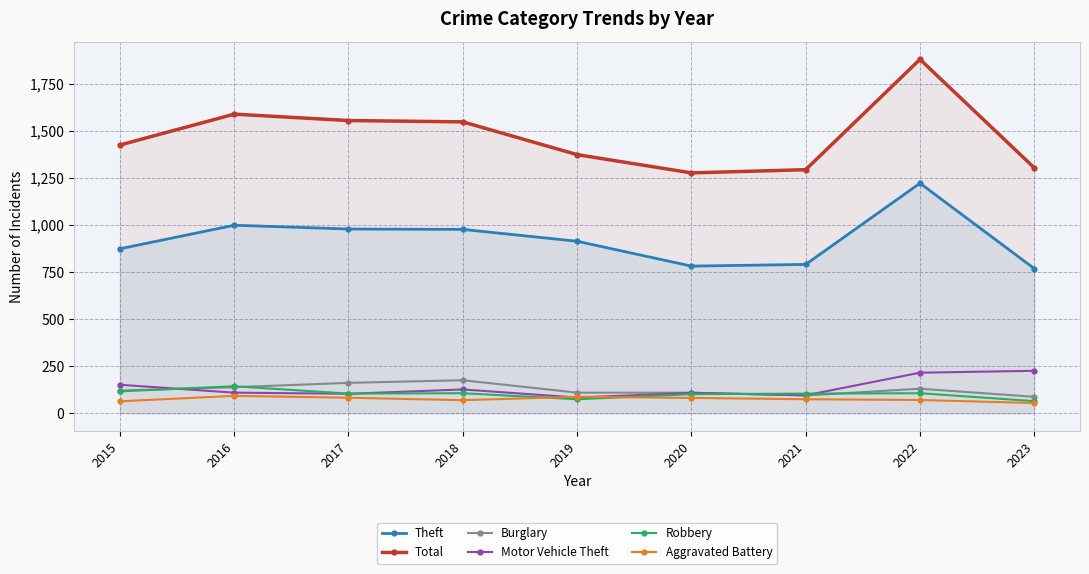

Reading right to left, transcribe all the data shown in this chart.

Theft: 769	1222	791	782	914	977	979	999	874
Total: 1304	1880	1294	1277	1374	1548	1555	1589	1425
Burglary: 88	131	95	110	110	176	162	139	121
Motor Vehicle Theft: 226	216	96	109	84	127	104	110	152
Robbery: 65	107	105	102	75	107	105	144	117
Aggravated Battery: 55	71	75	82	88	70	83	93	64